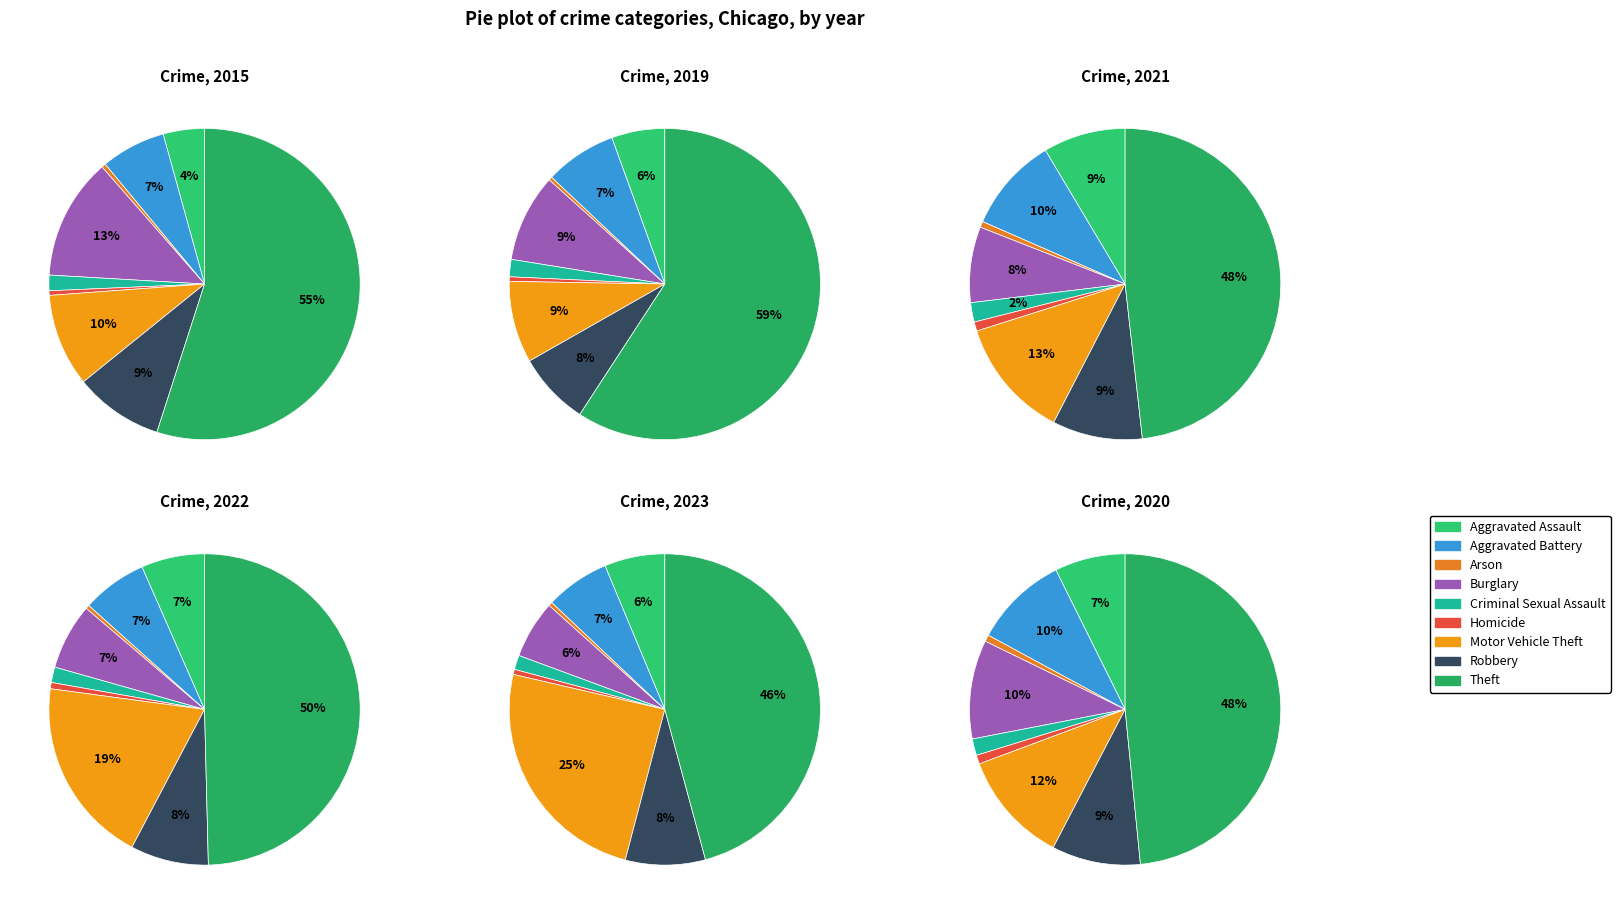

To the nearest percent, what is the difference between the Theft and Homicide slice percentages?

49%